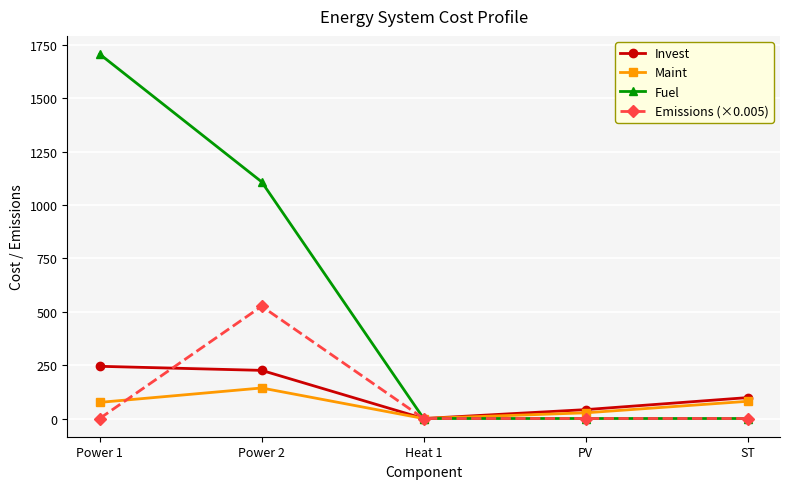

Rank the series by their maximum value, from highest to lowest.

Fuel, Emissions (×0.005), Invest, Maint